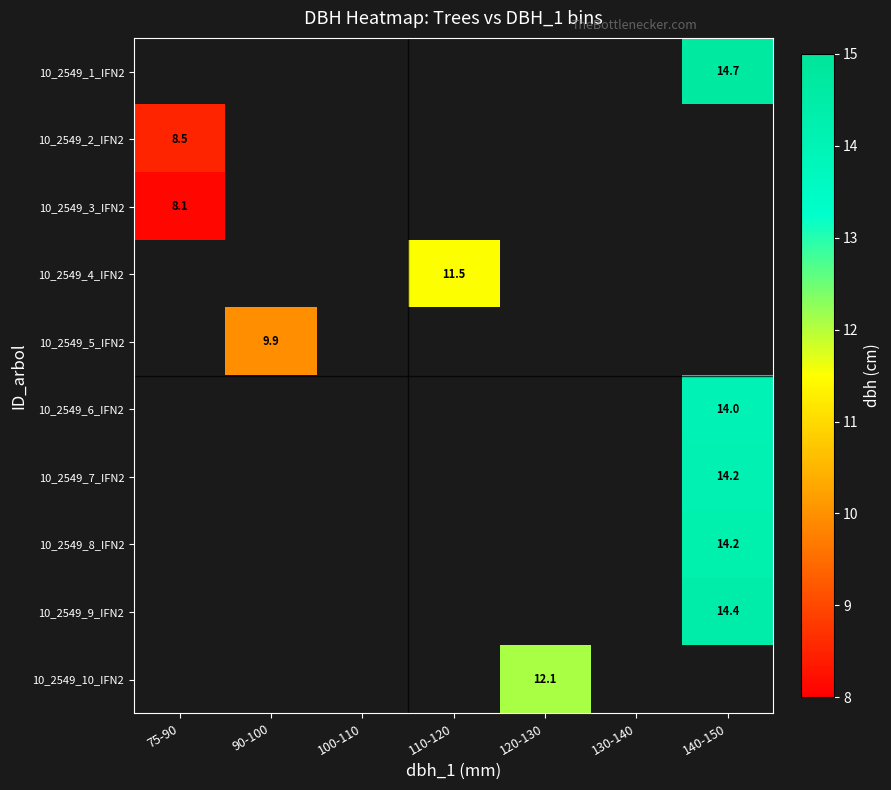

How many positive values does the 10_2549_3_IFN2 series have?

1